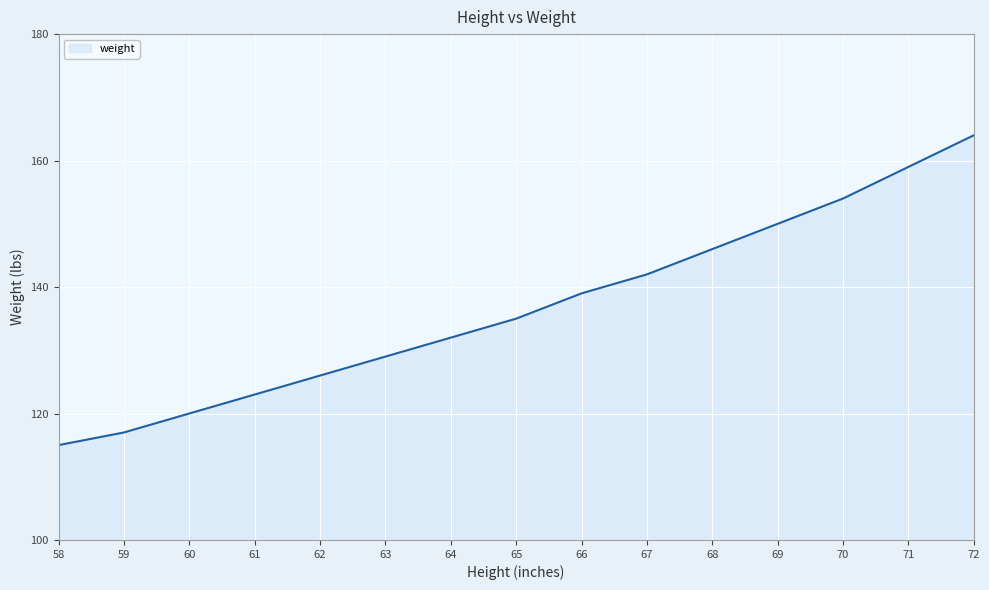

What is the difference between the values at 71 and 63?

30